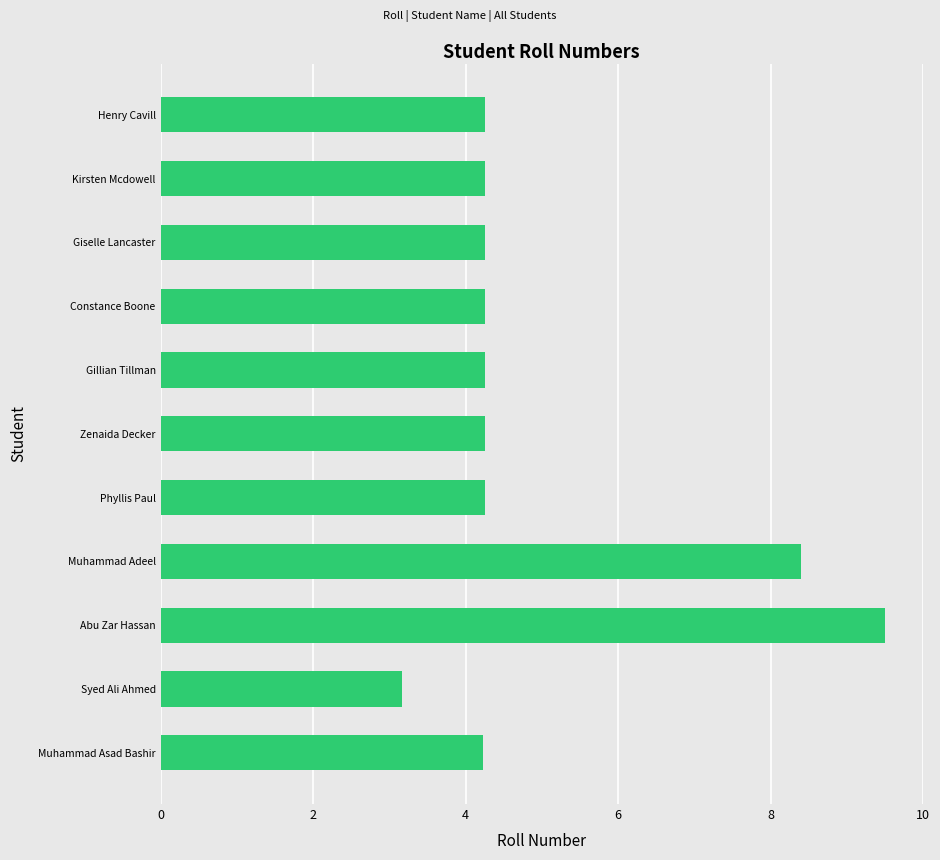

What is the difference between the maximum and second lowest values?

5.3